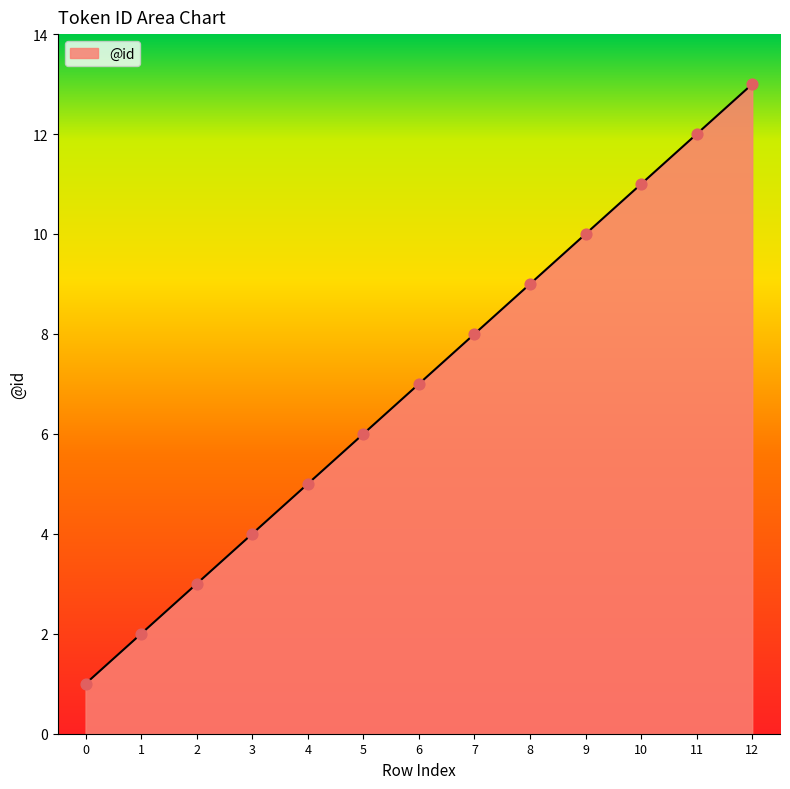

Approximately how many times larger is the value at 8 compared to 7?

1.1